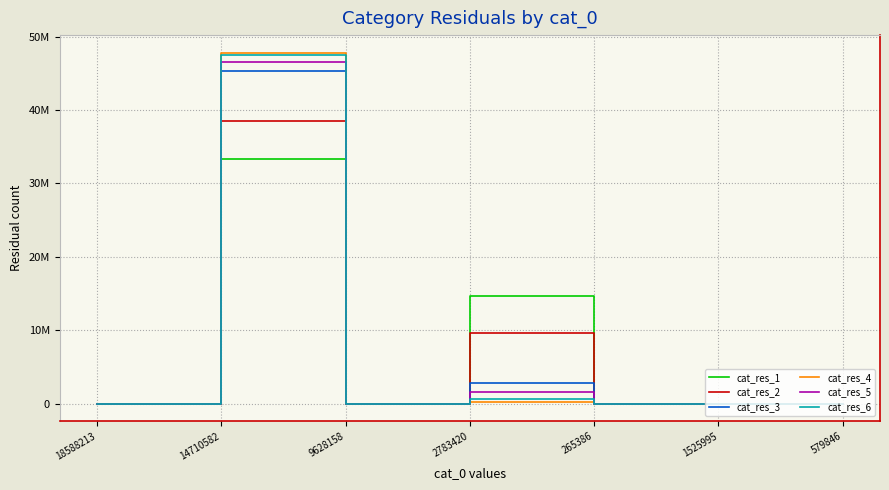

Is this an area chart (filled region under the line)?

No